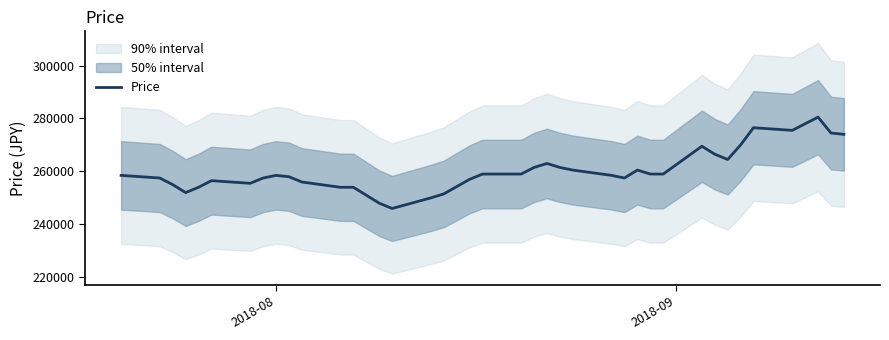

How many data points are less than 258500?

18